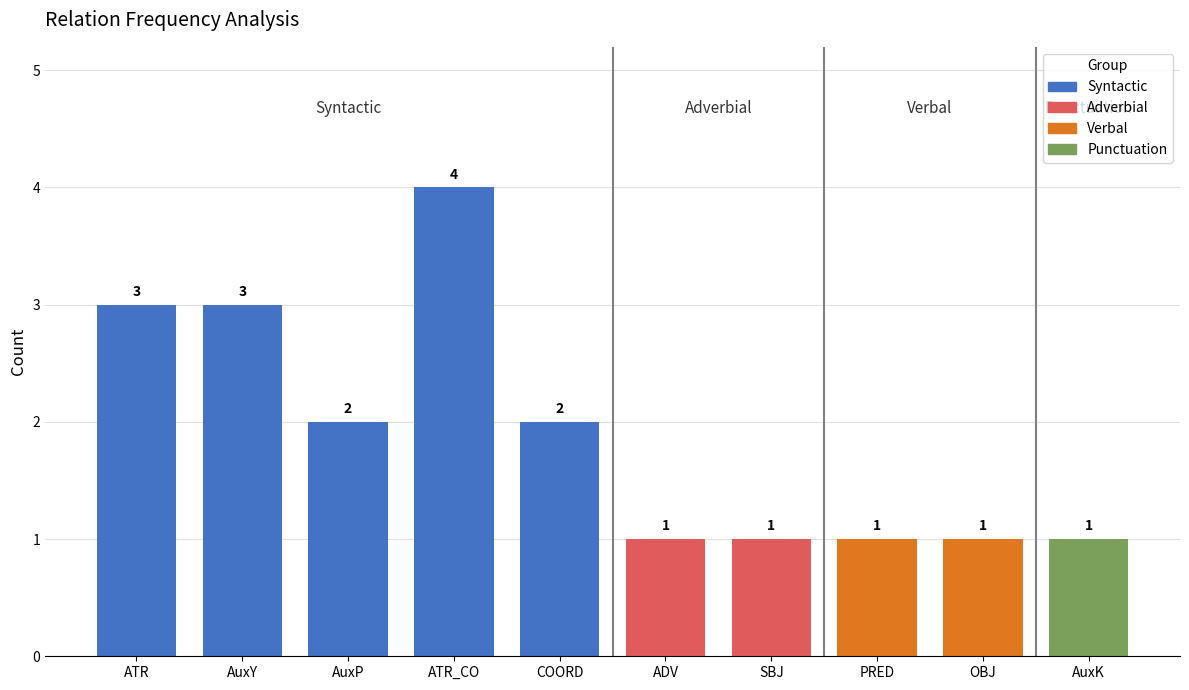

What is the sum of all values?

19